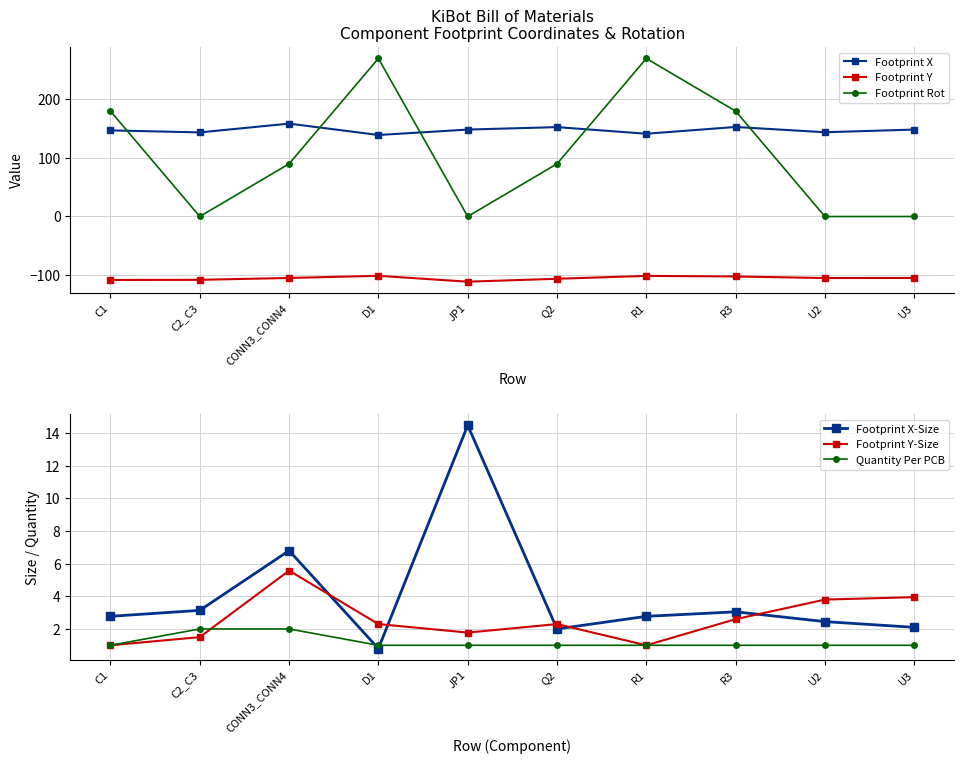

At which label does Footprint Y-Size reach its minimum?

C1